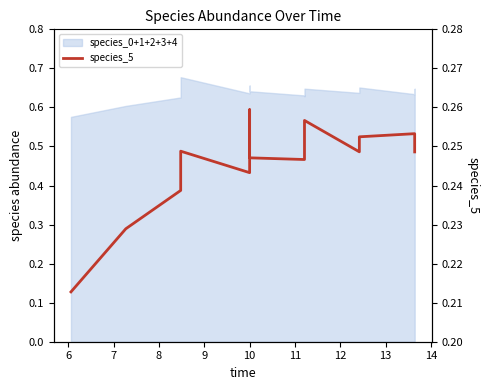

True or false: the data shows 0.4 at 10.

False